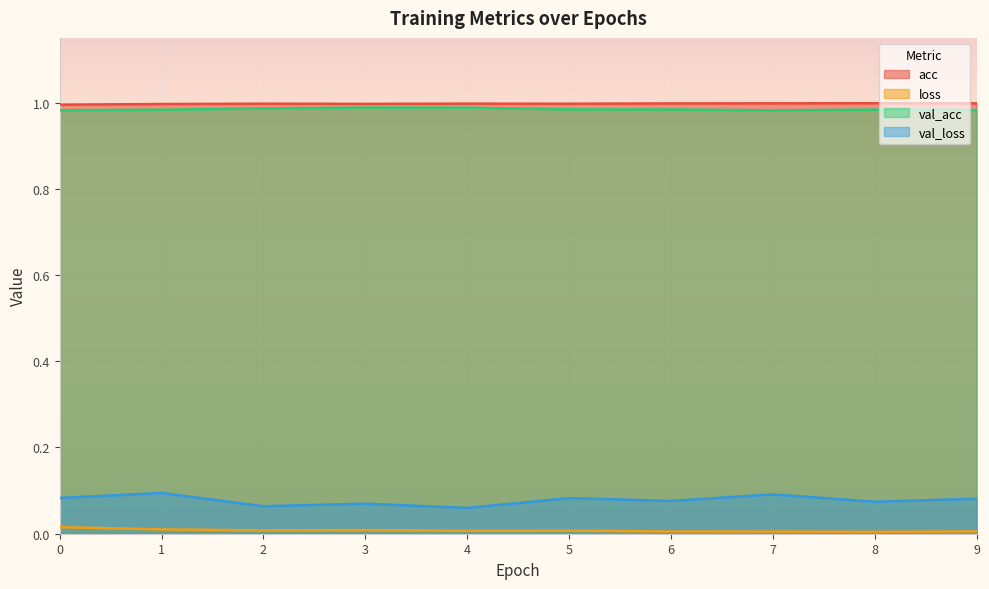

What are all the series names shown in the legend?

acc, loss, val_acc, val_loss